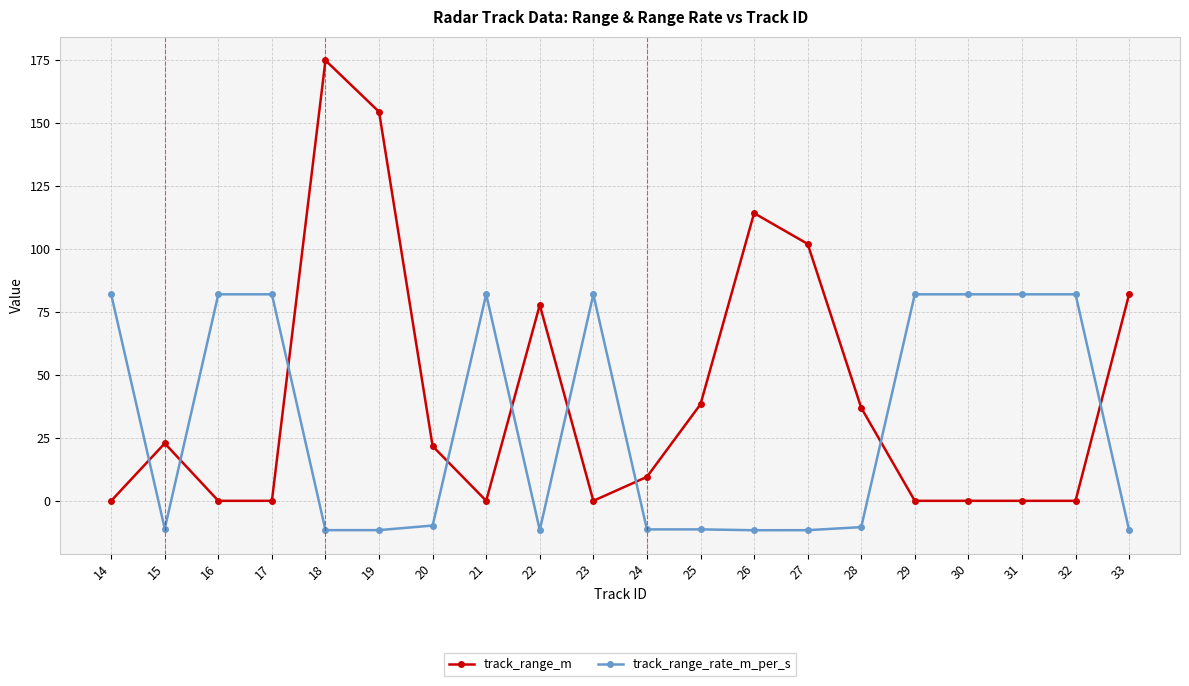

True or false: track_range_m has more than 0 interior local peaks.

True